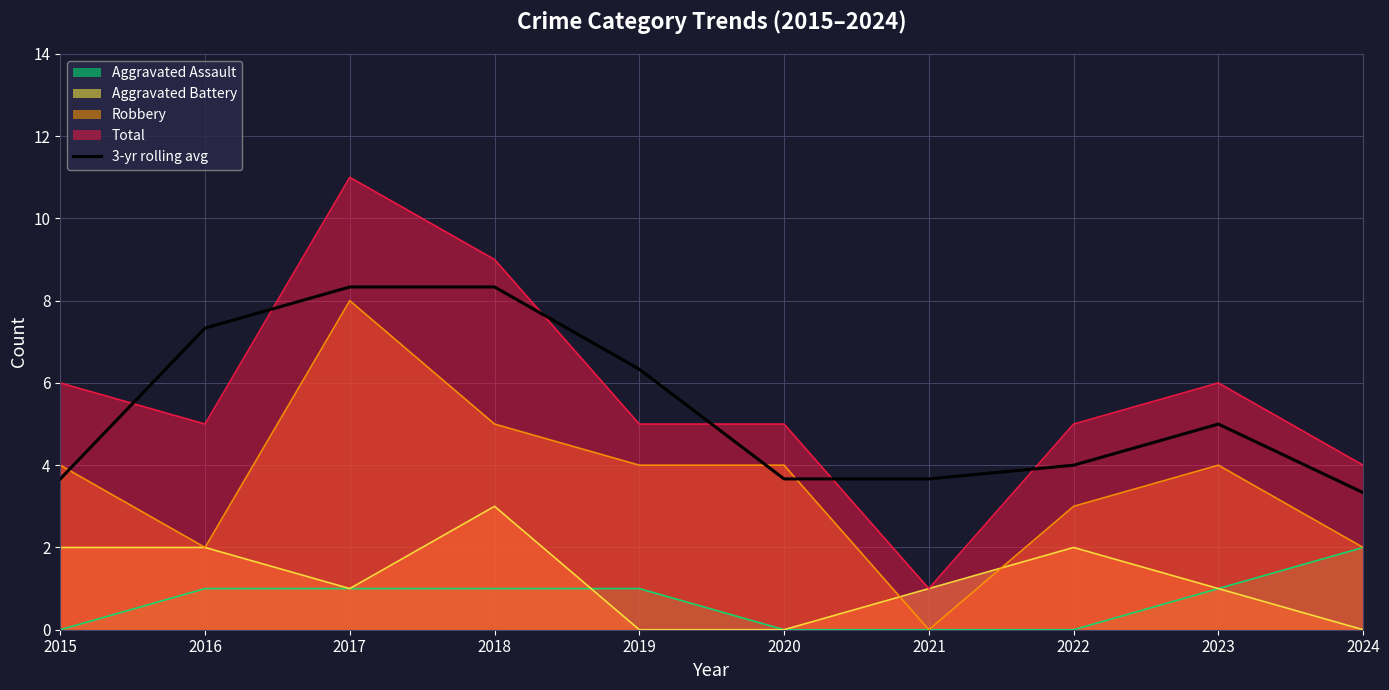

True or false: there are more than 1 points higher than both neighbors.

False